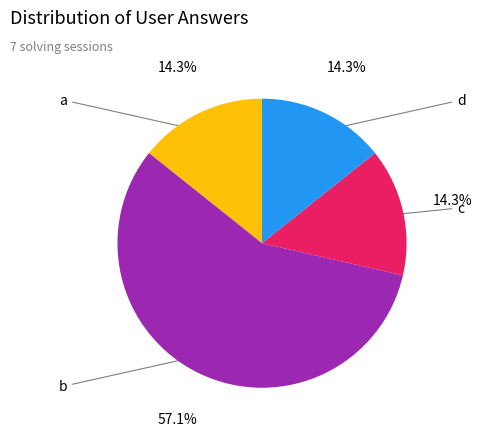

Is there any slice that represents more than half of the pie?

Yes